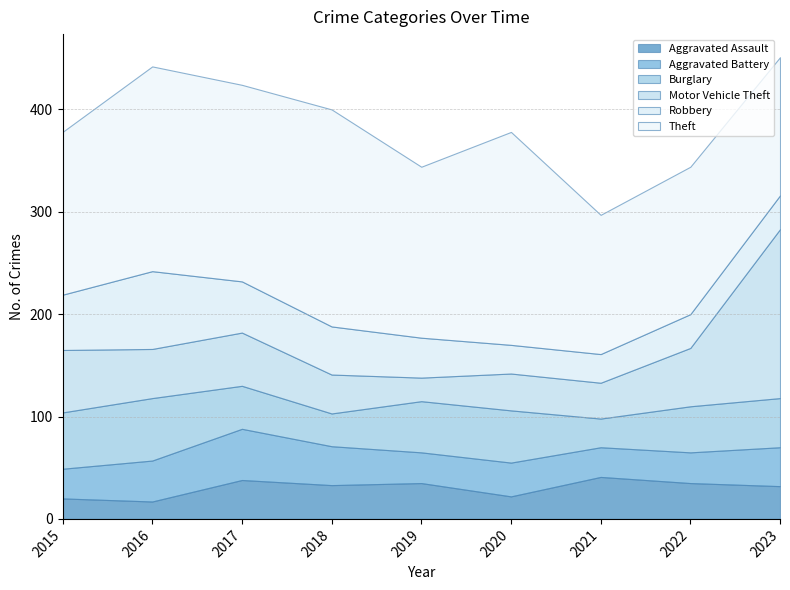

How many lines are shown in the chart?

6